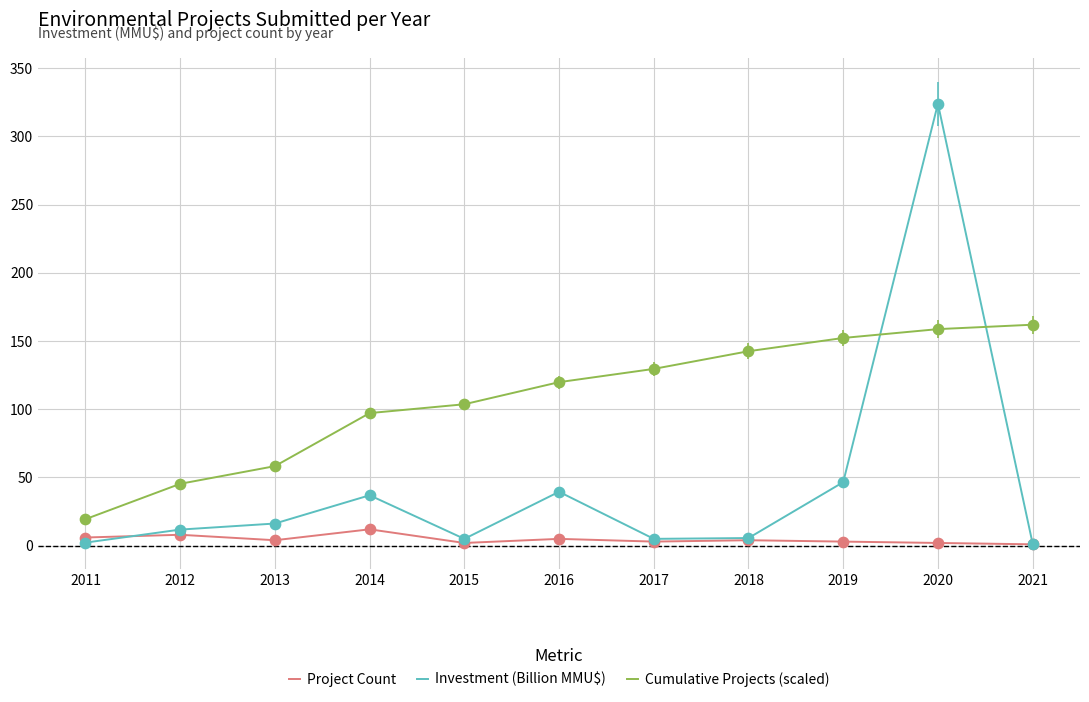

What is the difference between the highest and lowest values at 2014?

85.2